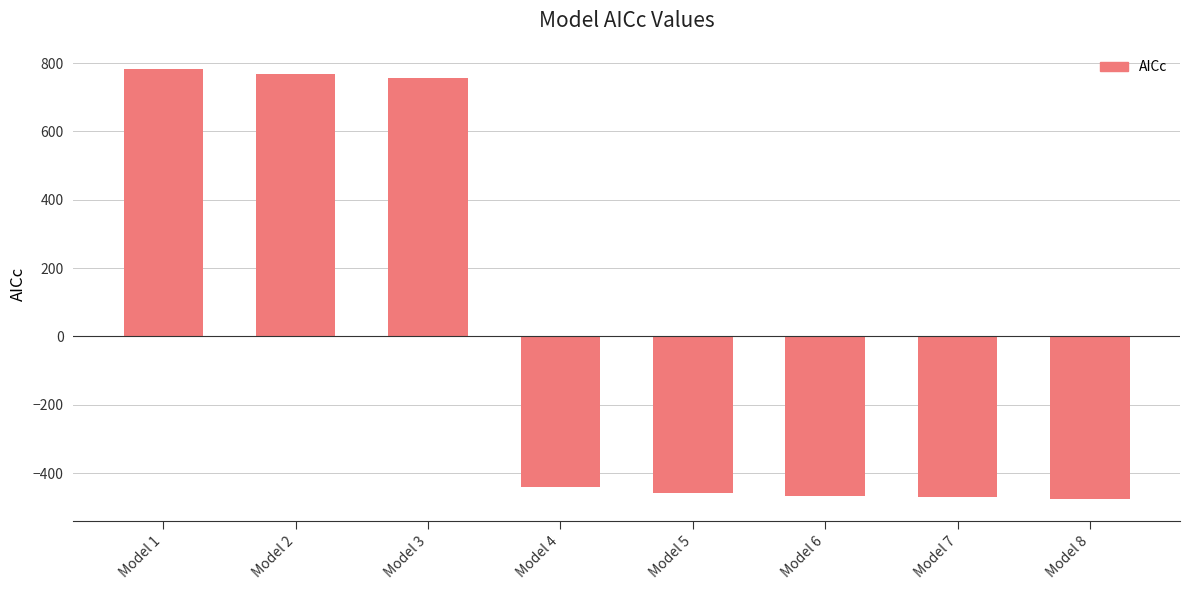

What is the maximum value shown in the chart?

781.5